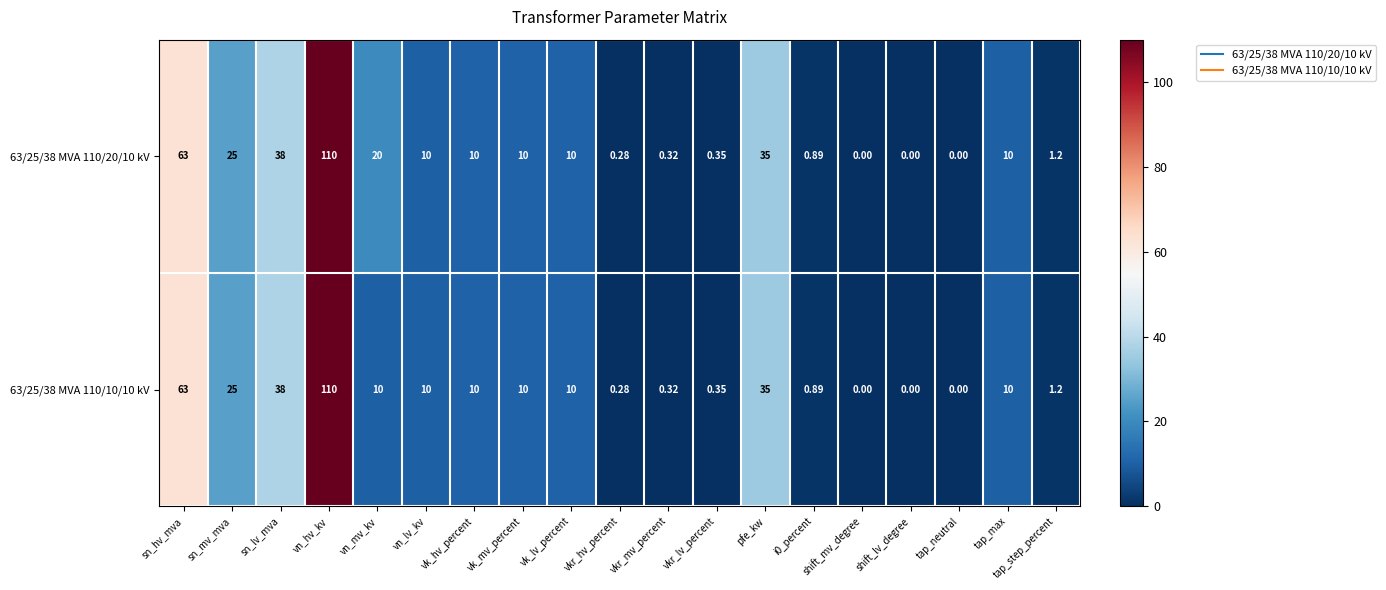

At which label does 63/25/38 MVA 110/10/10 kV reach its peak?

vn_hv_kv